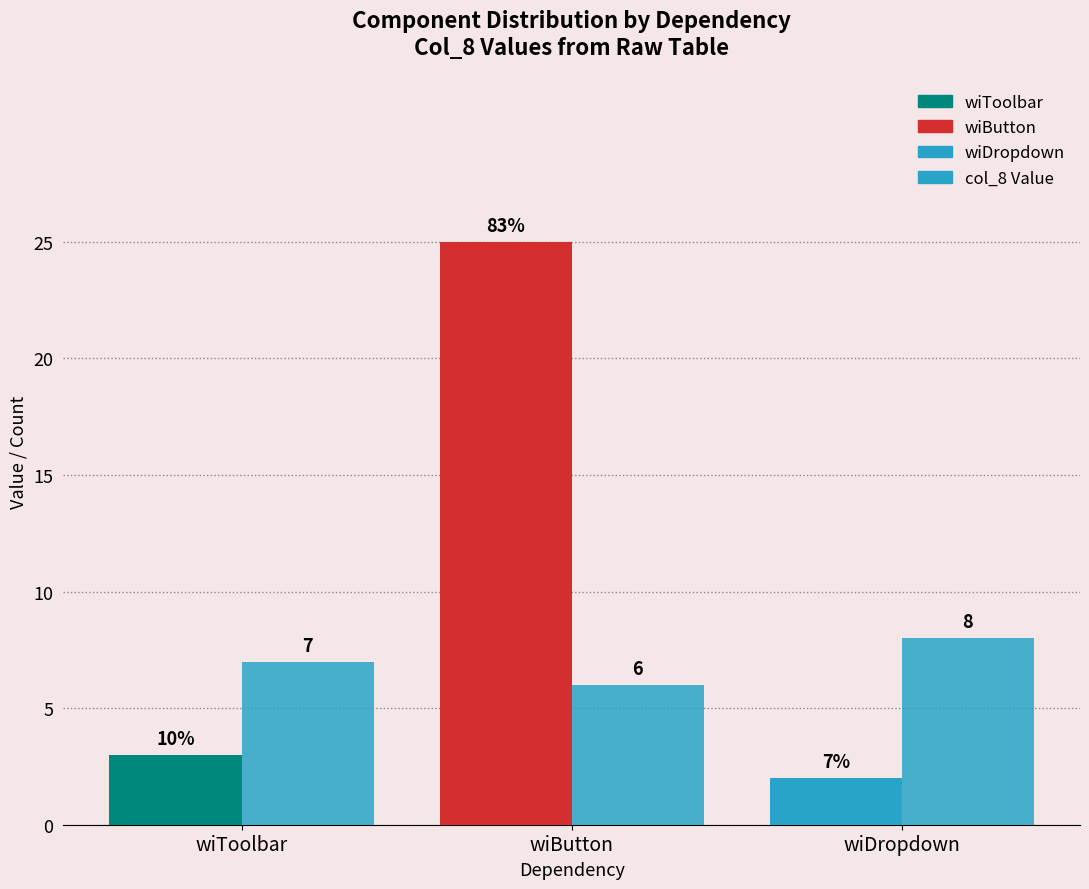

At which category is the sum across all series the highest?

wiButton